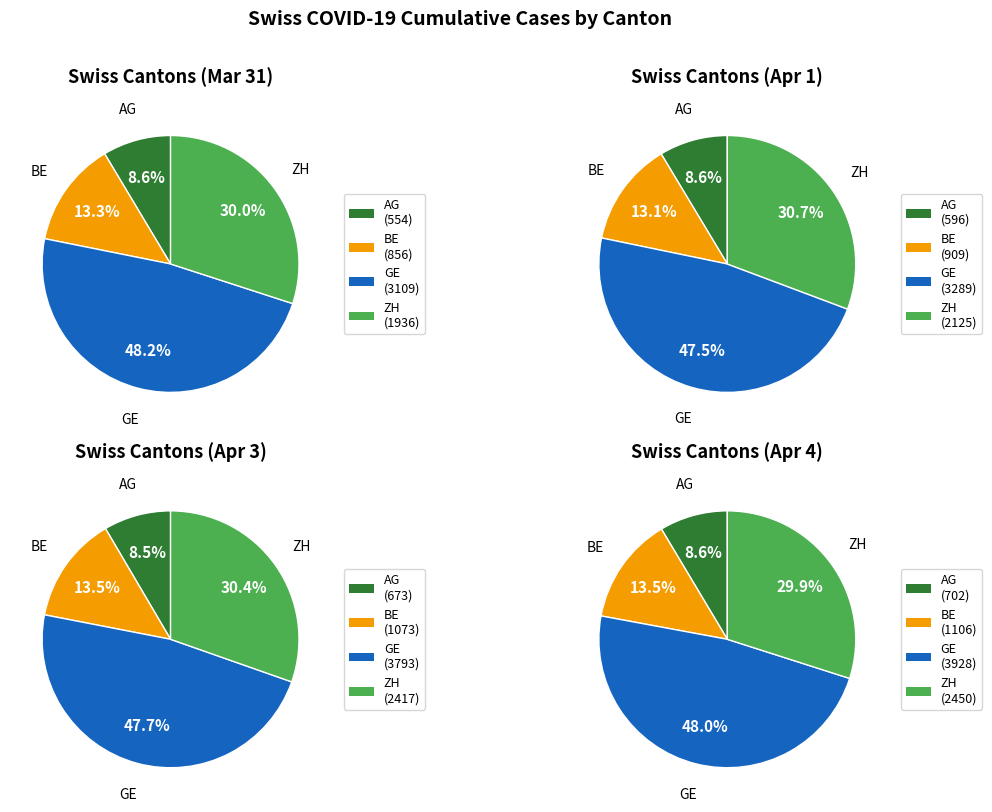

Does 2020-04-03 account for over 50% of the chart?

No